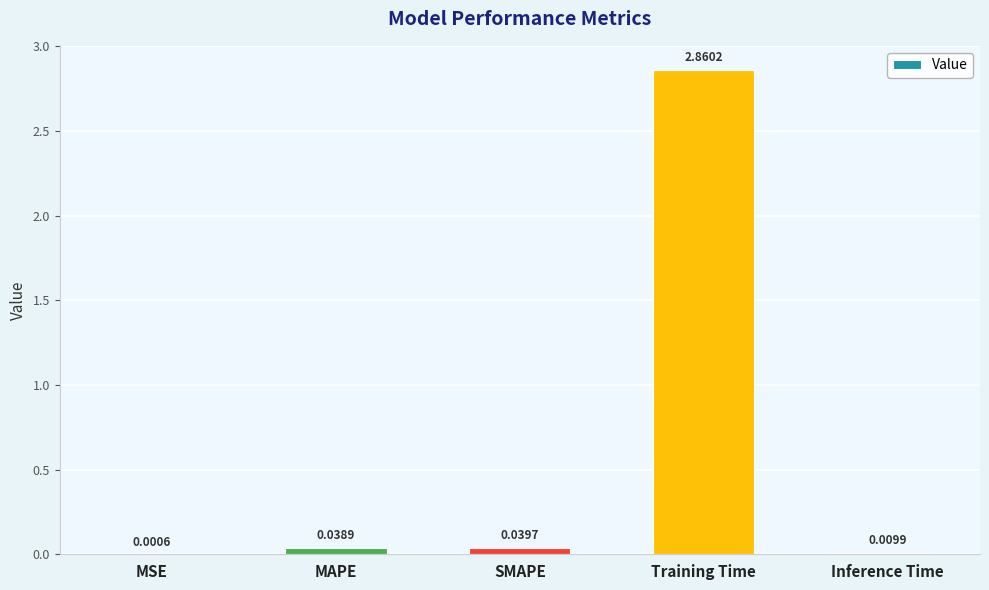

At which label is the value closest to 1?

SMAPE